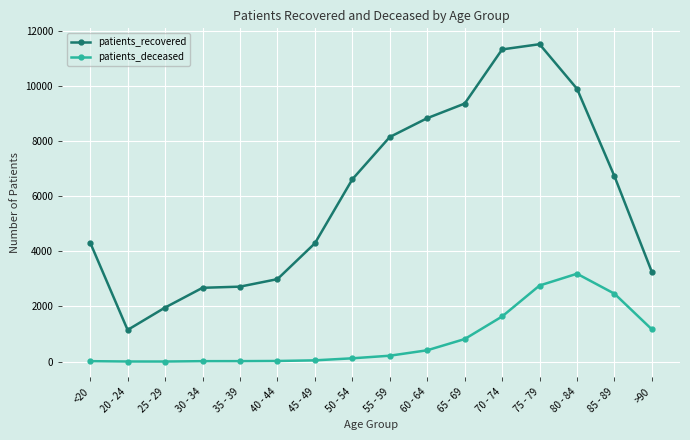

The patients_recovered series shows 11315 at 70 - 74. True or false?

True